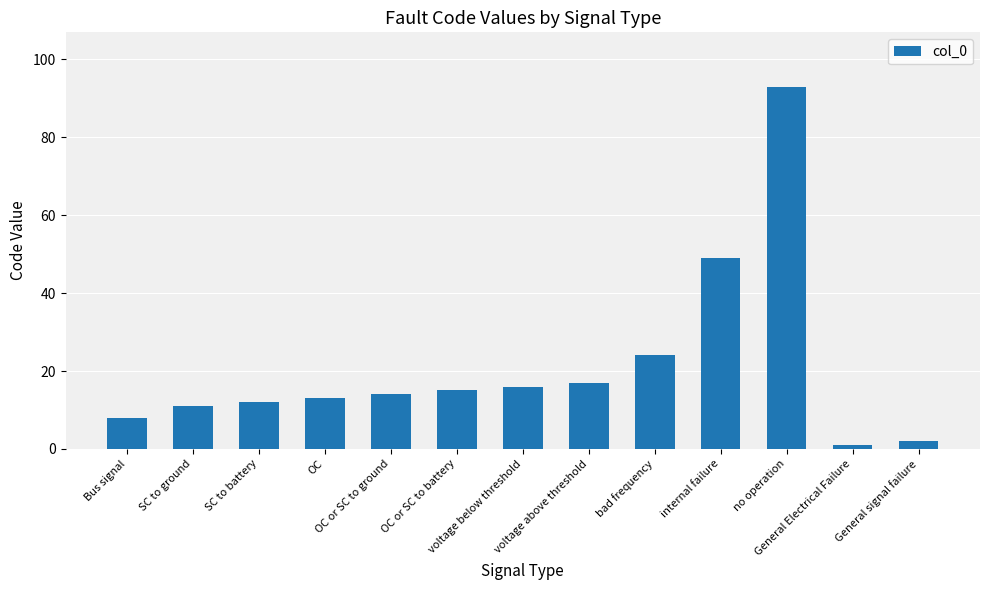

What is the label of the 5th bar from the right?

bad frequency